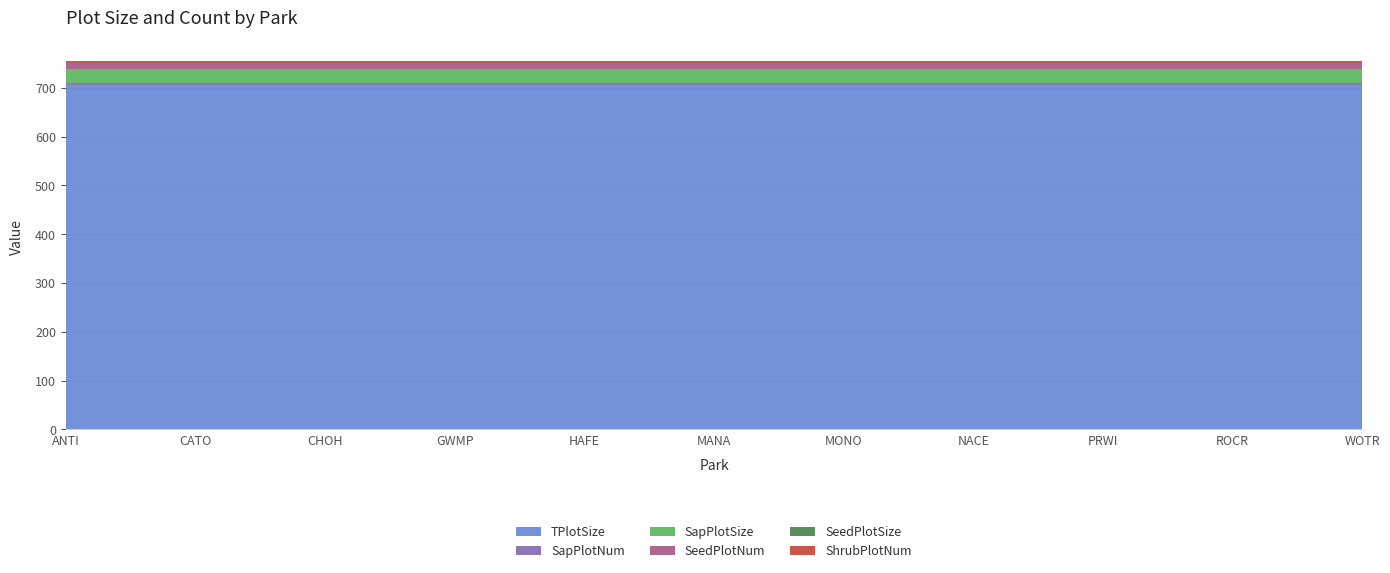

What is the label of the 6th point from the left?

MANA